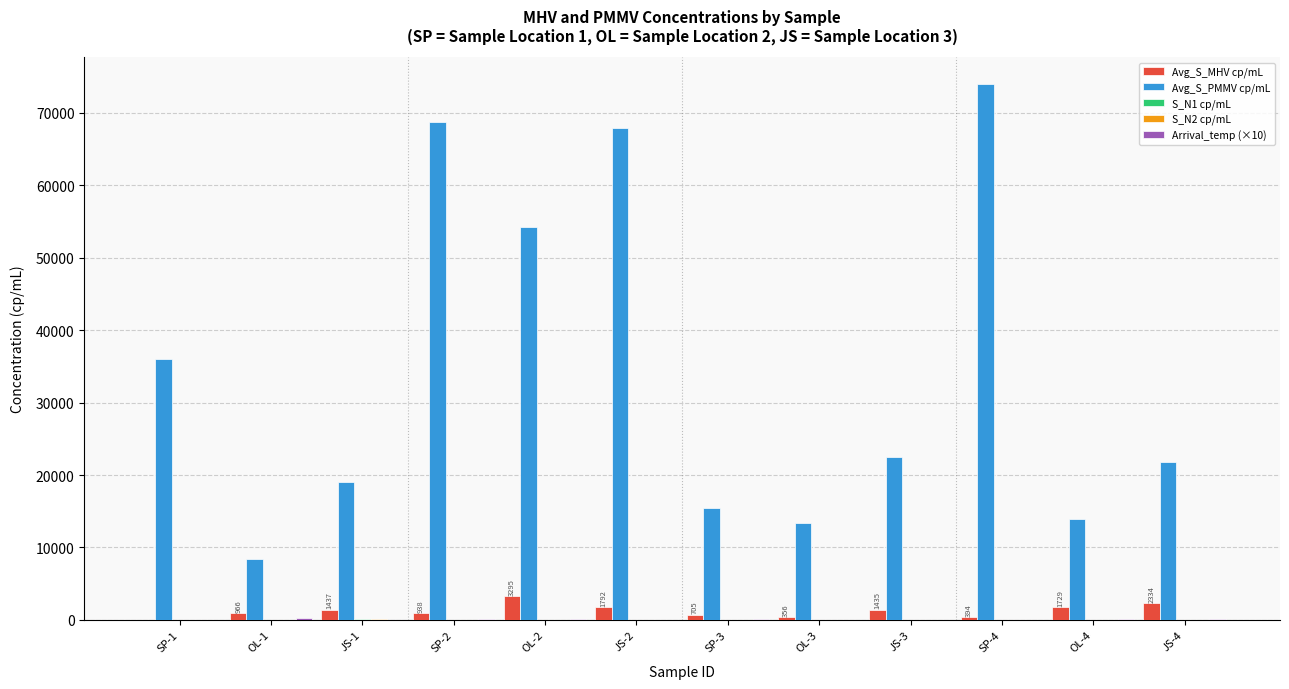

Count the number of data series in this chart.

5